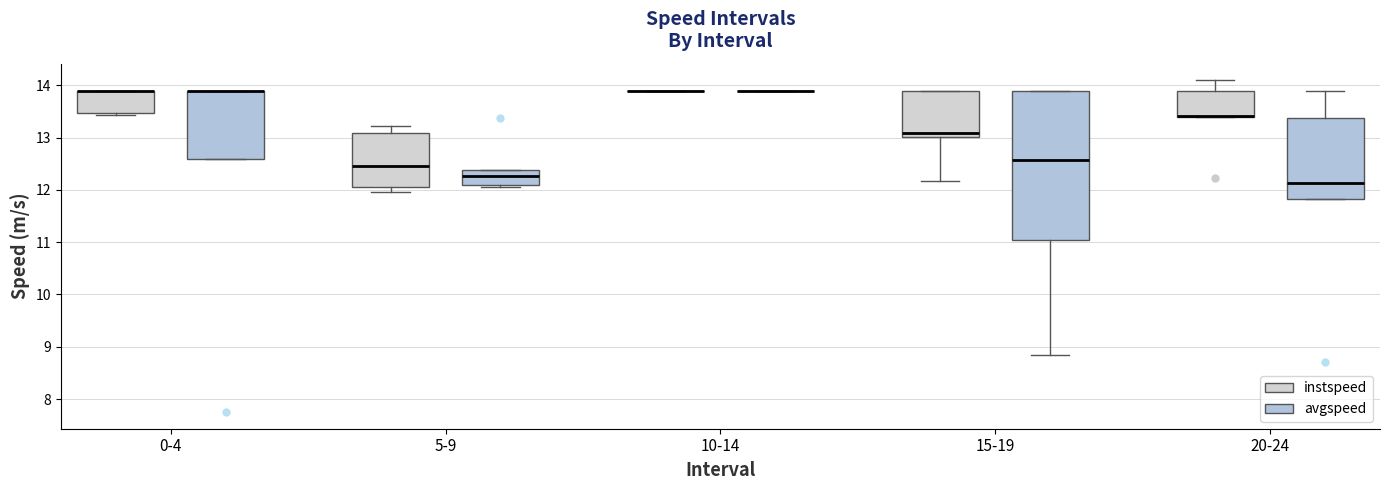

Reading left to right, transcribe this box plot: for each box, give where its median line is, the range the box spans, and where its two whiskers end, as read against the y-axis. The values are not printed on the chart, so give them approximately, as read against the axis.

0-4 (instspeed): median 13.9 (drawn on the box's upper edge), box 13.5 to 13.9, whiskers 13.4 to 13.9
0-4 (avgspeed): median 13.9 (drawn on the box's upper edge), box 12.6 to 13.9, whiskers 12.6 to 13.9
5-9 (instspeed): median 12.5, box 12.1 to 13.1, whiskers 12.0 to 13.2
5-9 (avgspeed): median 12.3, box 12.1 to 12.4, whiskers 12.1 to 12.4
10-14 (instspeed): box collapsed to a line at 13.9, whiskers 13.9 to 13.9
10-14 (avgspeed): box collapsed to a line at 13.9, whiskers 13.9 to 13.9
15-19 (instspeed): median 13.1, box 13.0 to 13.9, whiskers 12.2 to 13.9
15-19 (avgspeed): median 12.6, box 11.1 to 13.9, whiskers 8.8 to 13.9
20-24 (instspeed): median 13.4 (drawn on the box's lower edge), box 13.4 to 13.9, whiskers 13.4 to 14.1
20-24 (avgspeed): median 12.1, box 11.8 to 13.4, whiskers 11.8 to 13.9